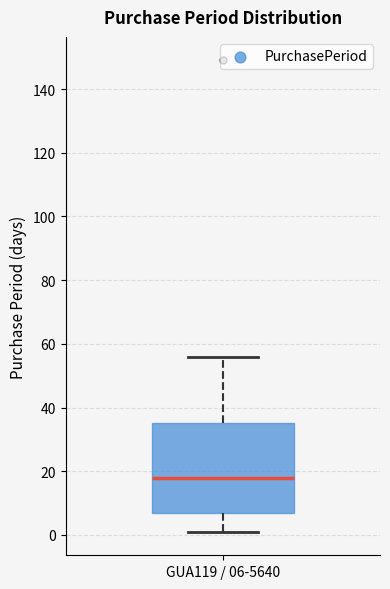

Where does the lower whisker of the box for GUA119 / 06-5640 end on the y-axis? The values are not printed on the chart, so give them approximately, as read against the axis.

2